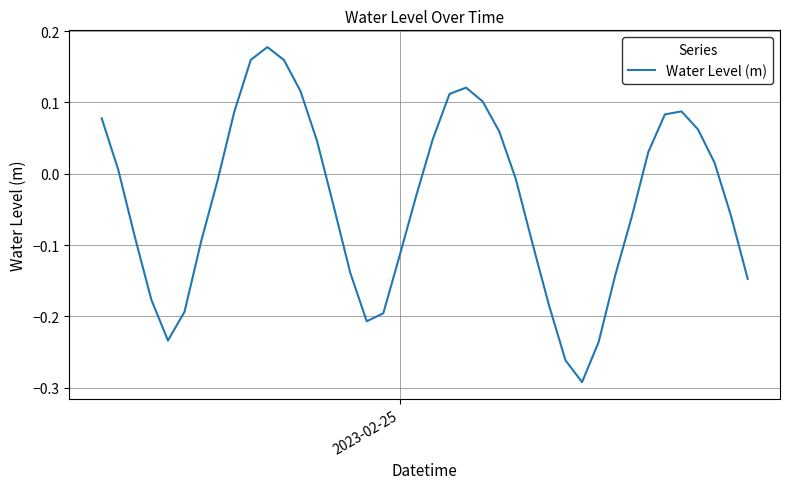

What is the difference between the maximum and minimum values?

0.5